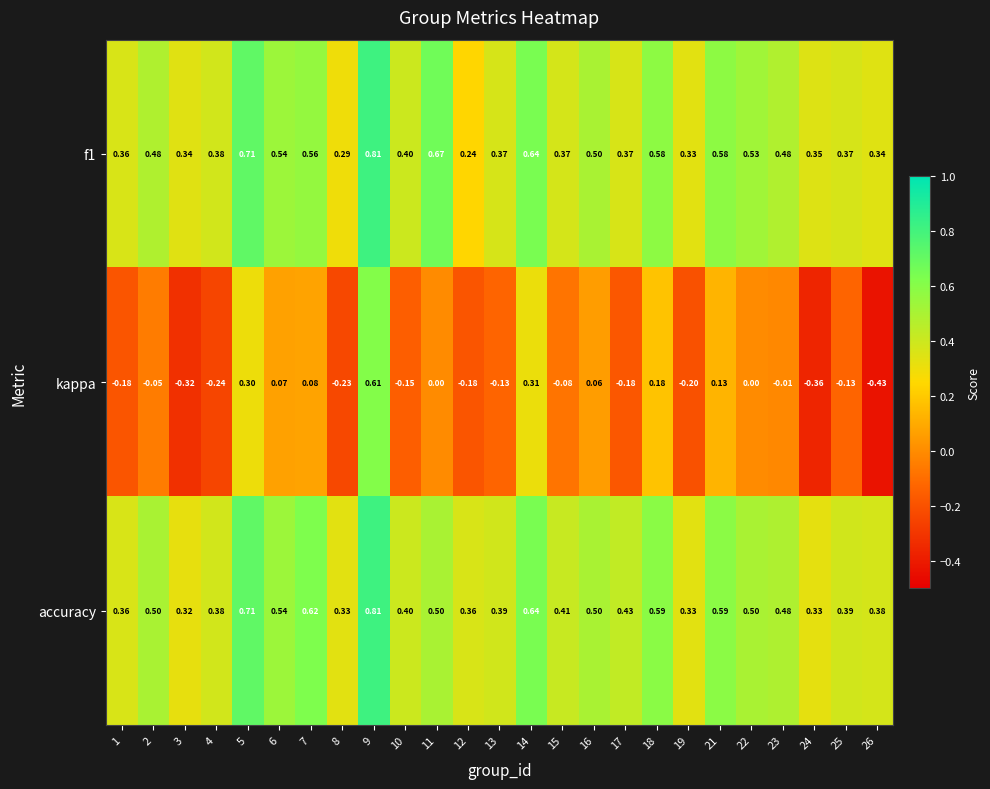

Which series has the largest total across all categories?

accuracy